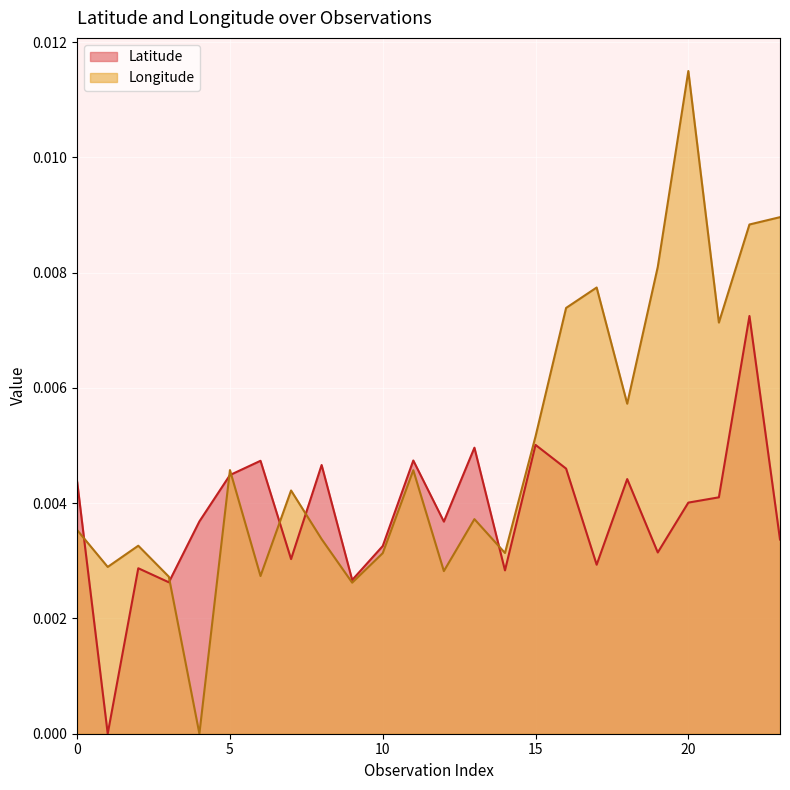

At which label is Longitude closest to 0?

4